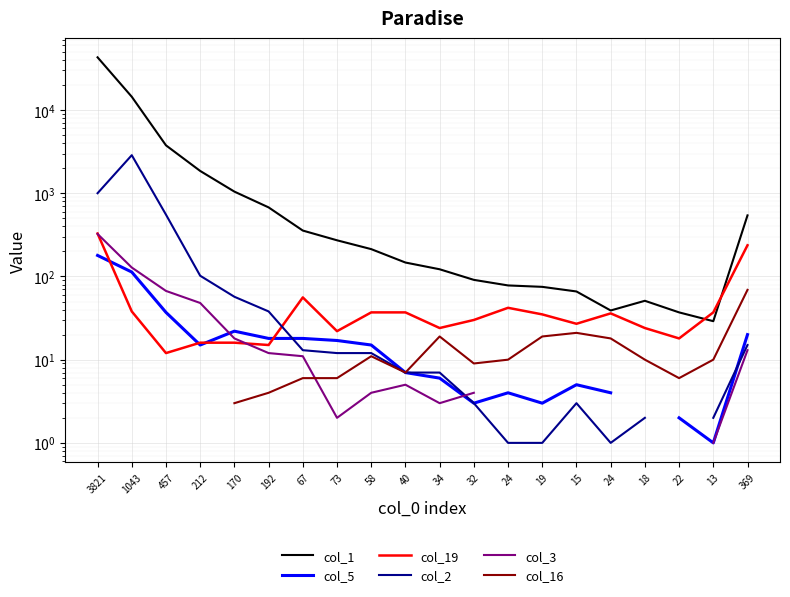

Which has a higher value, 73 or 369?

369